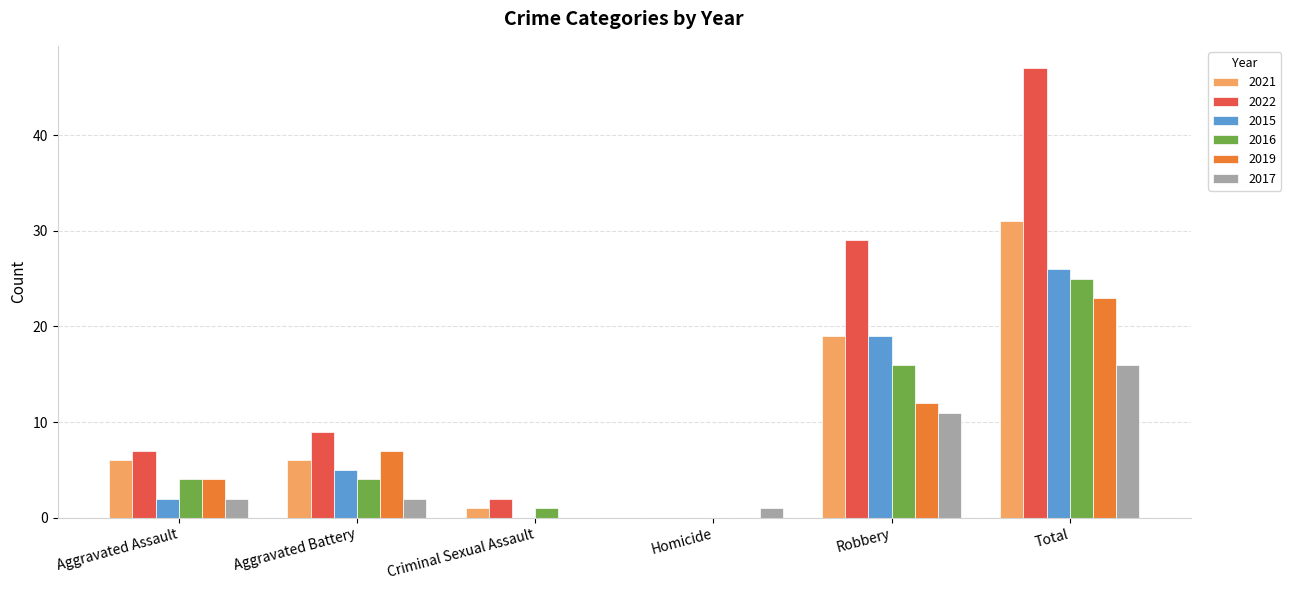

Reading left to right, transcribe all the data shown in this chart.

2021: Aggravated Assault=6	Aggravated Battery=6	Criminal Sexual Assault=1	Homicide=0	Robbery=19	Total=31
2022: Aggravated Assault=7	Aggravated Battery=9	Criminal Sexual Assault=2	Homicide=0	Robbery=29	Total=47
2015: Aggravated Assault=2	Aggravated Battery=5	Criminal Sexual Assault=0	Homicide=0	Robbery=19	Total=26
2016: Aggravated Assault=4	Aggravated Battery=4	Criminal Sexual Assault=1	Homicide=0	Robbery=16	Total=25
2019: Aggravated Assault=4	Aggravated Battery=7	Criminal Sexual Assault=0	Homicide=0	Robbery=12	Total=23
2017: Aggravated Assault=2	Aggravated Battery=2	Criminal Sexual Assault=0	Homicide=1	Robbery=11	Total=16